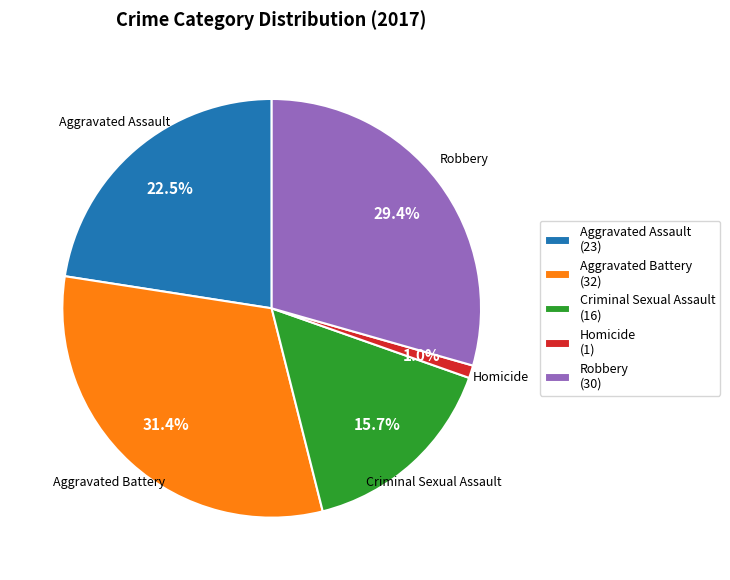

What is the total percentage of Aggravated Battery (32) and Homicide (1)?

32.4%